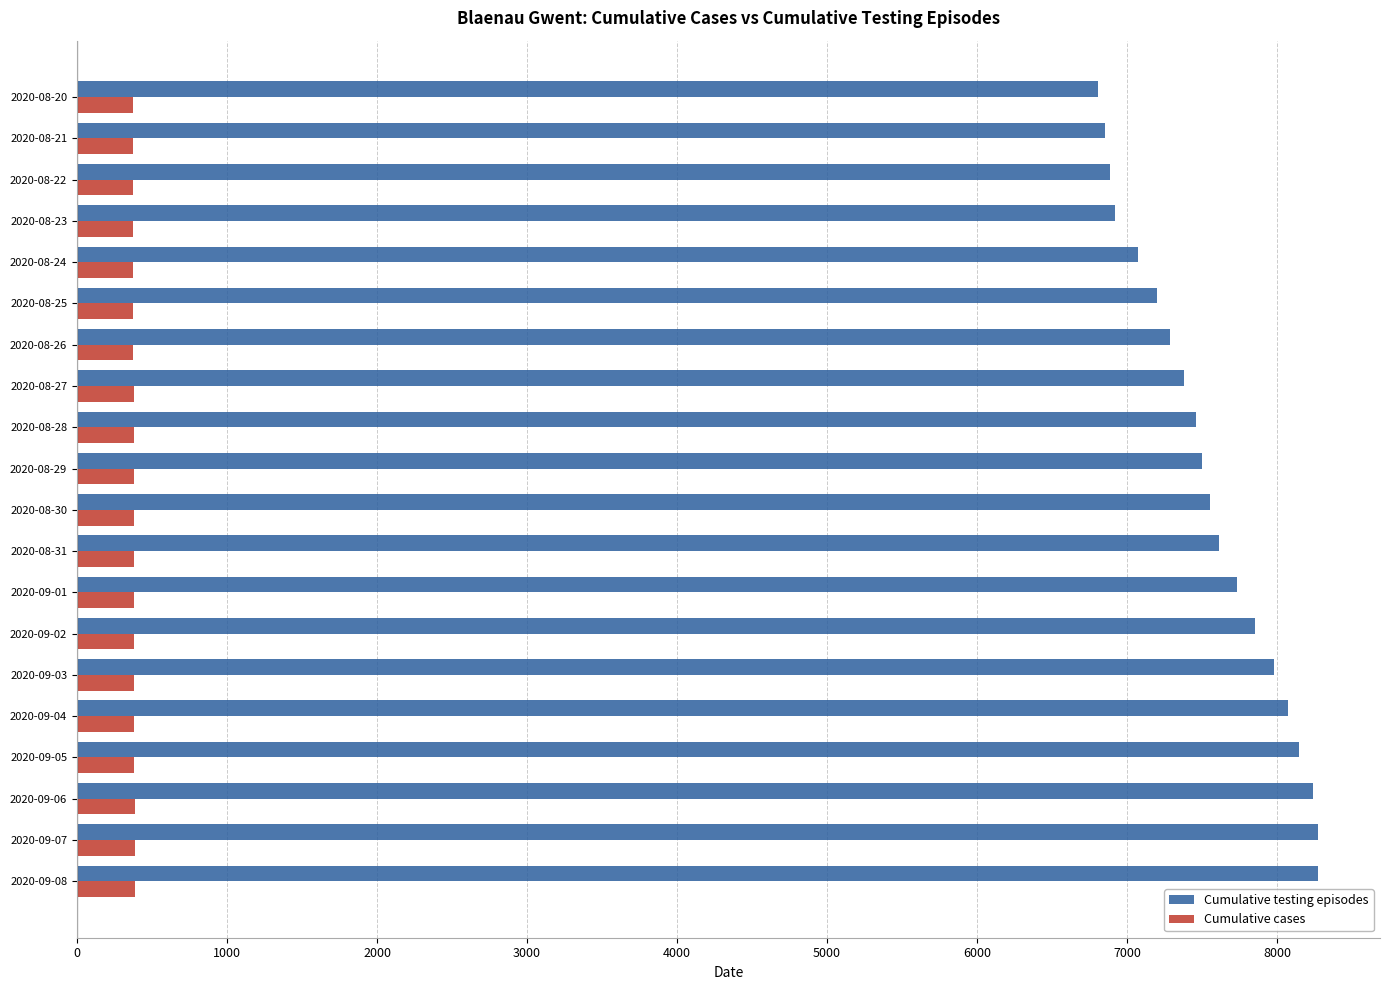

What is the lowest value of the Cumulative cases series?

375